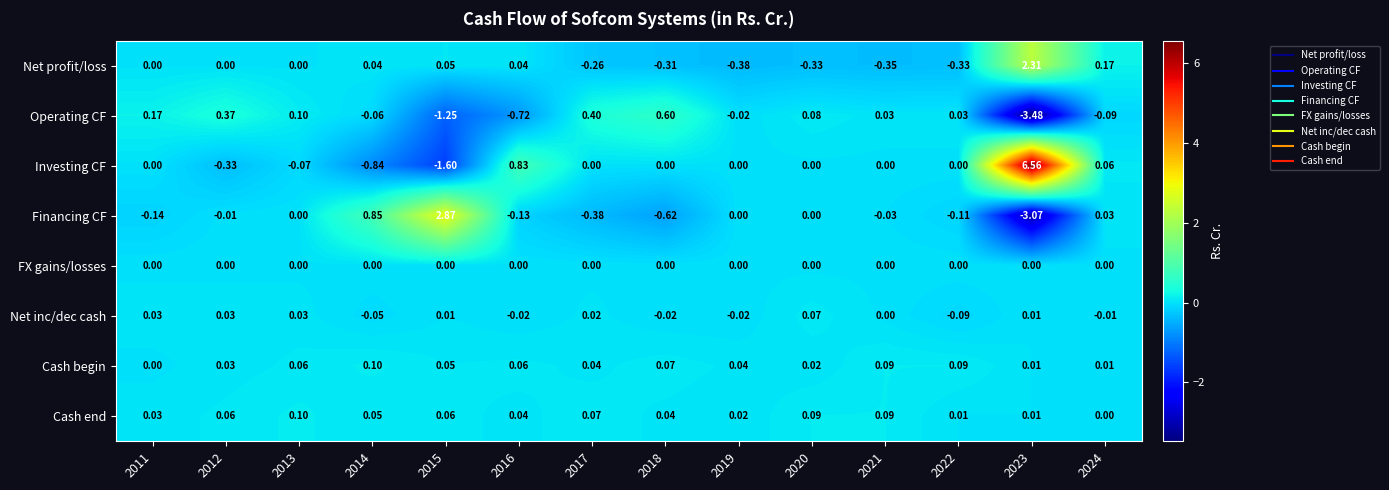

How many negative values does the Operating CF series have?

6